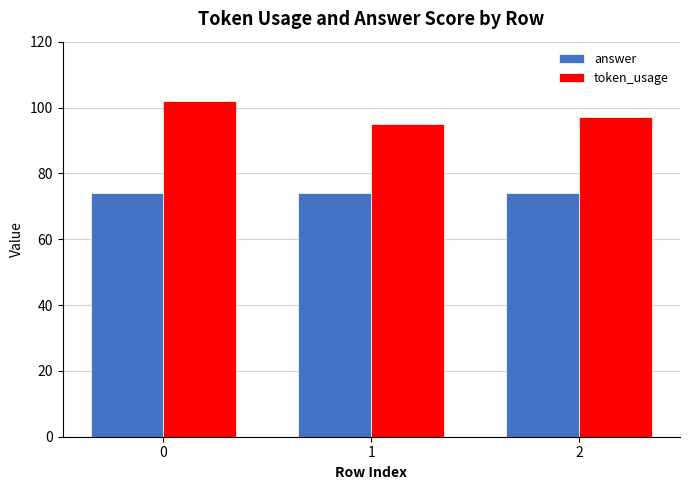

Reading left to right, list all the values displayed in this chart.

answer: 74	74	74
token_usage: 102	95	97